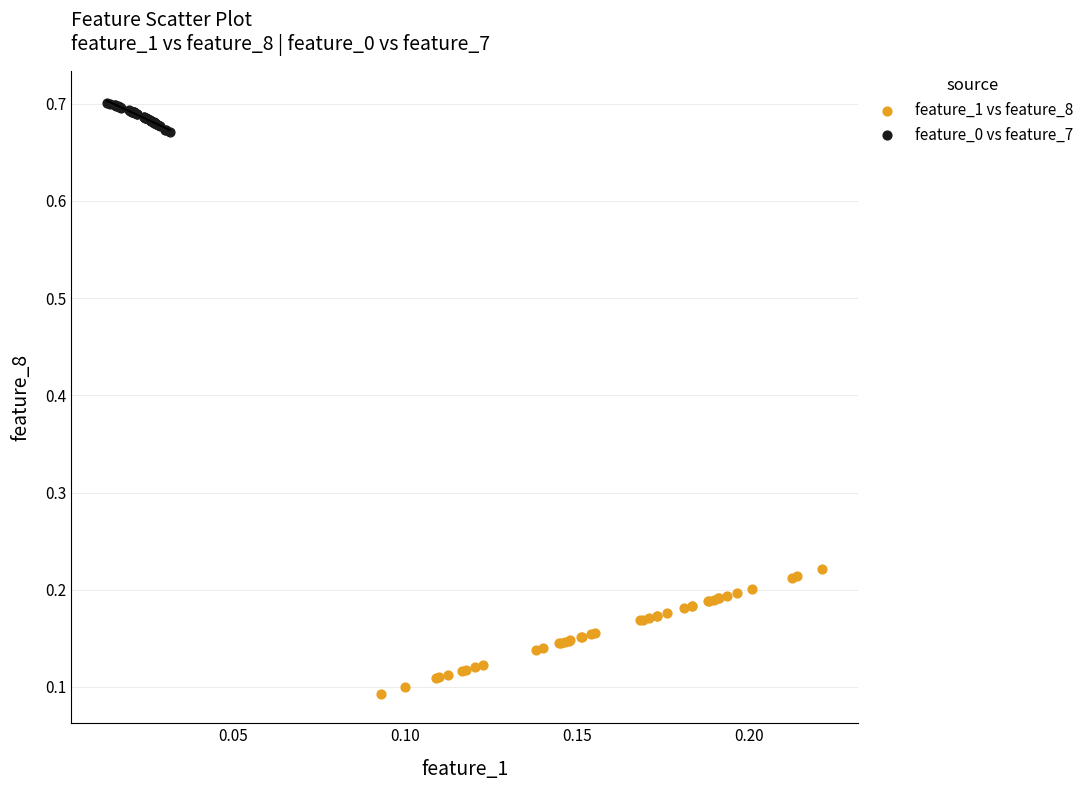

Which series has the widest spread of Y values?

feature_1 vs feature_8